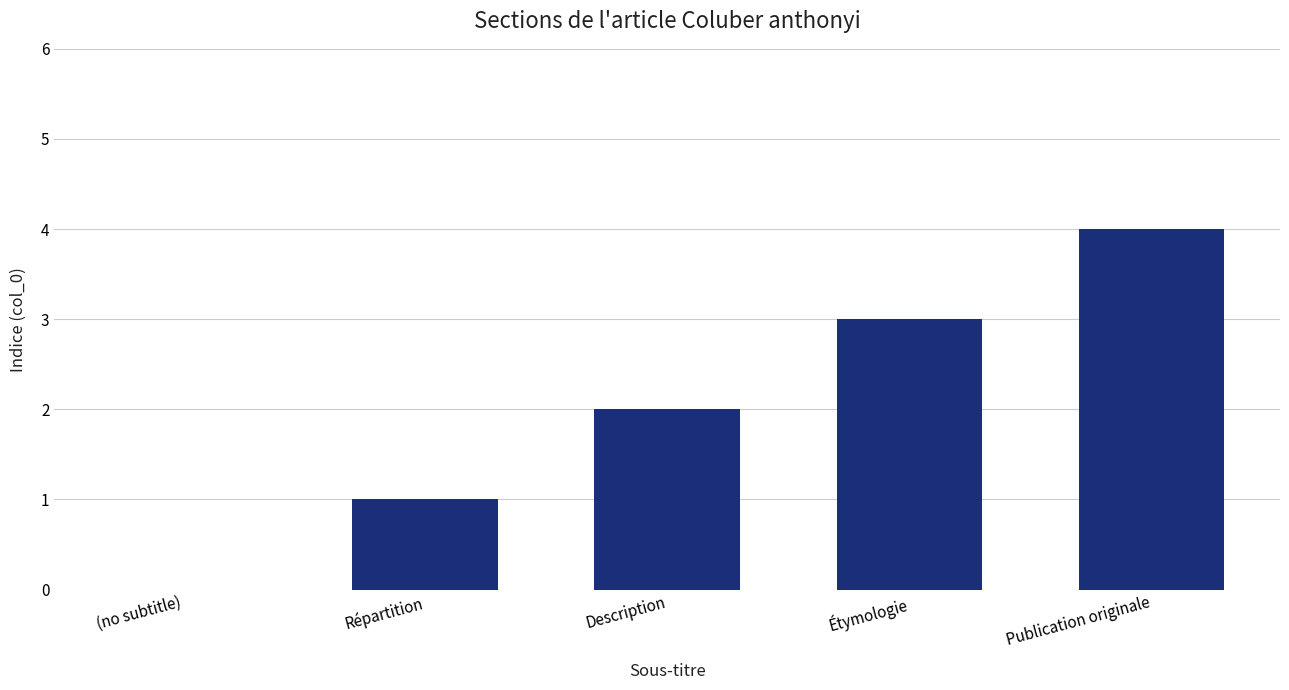

The value at Étymologie is 5. True or false?

False